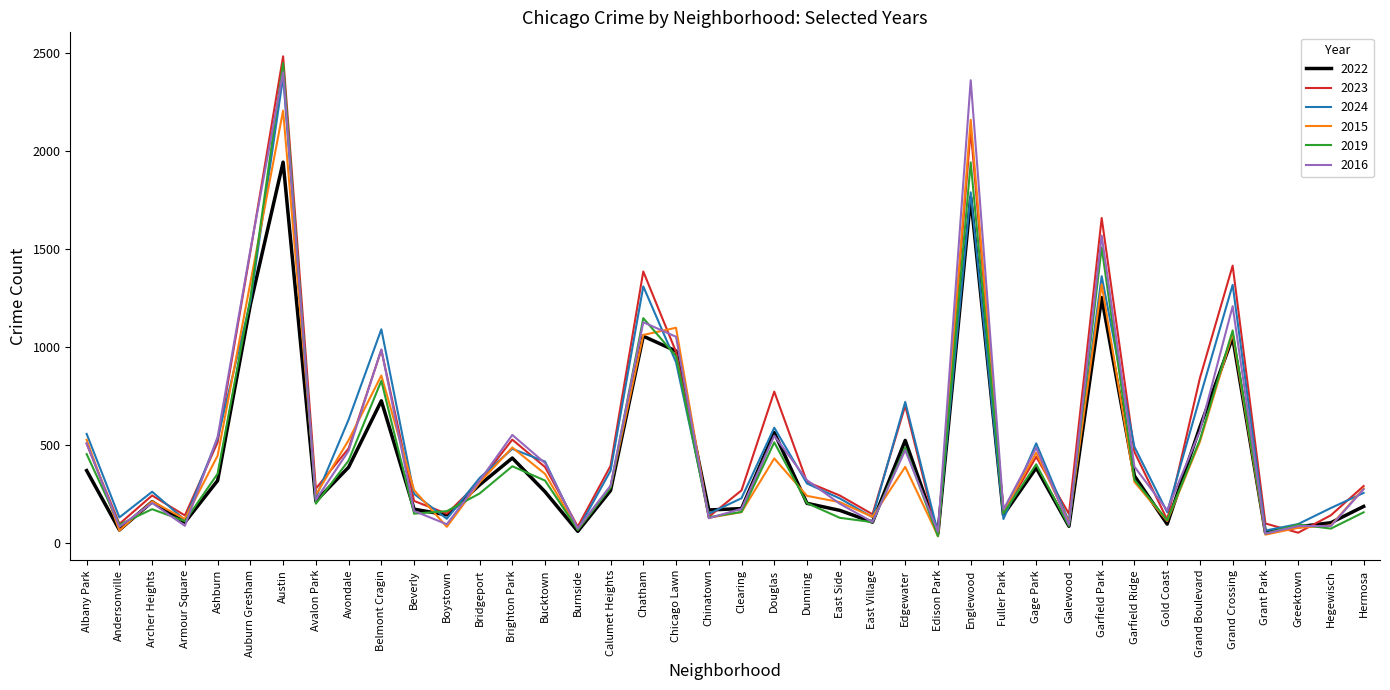

What is the minimum value shown in the chart?

33